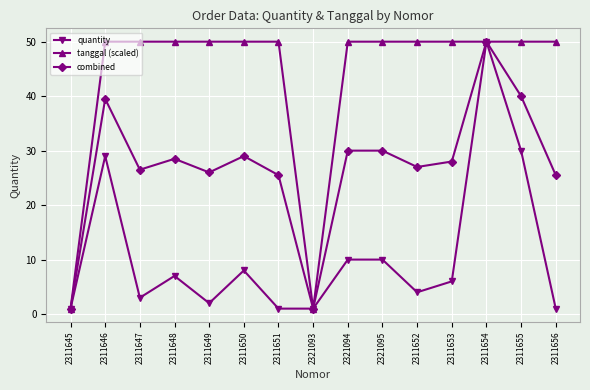

At how many categories does at least one series exceed 32?

13